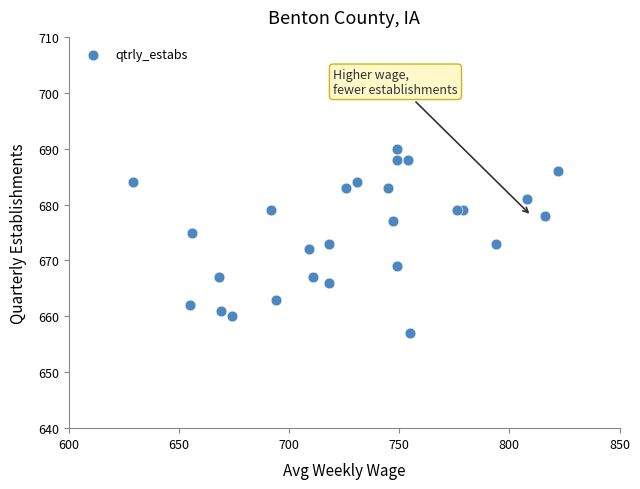

What is the range of X values (max minus min)?

193